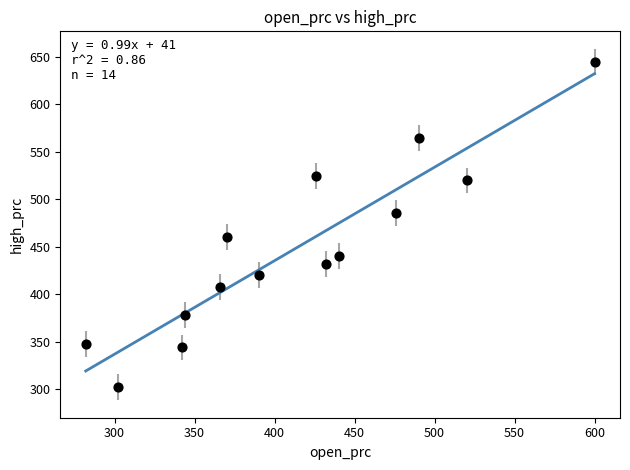

What is the range of X values (max minus min)?

318